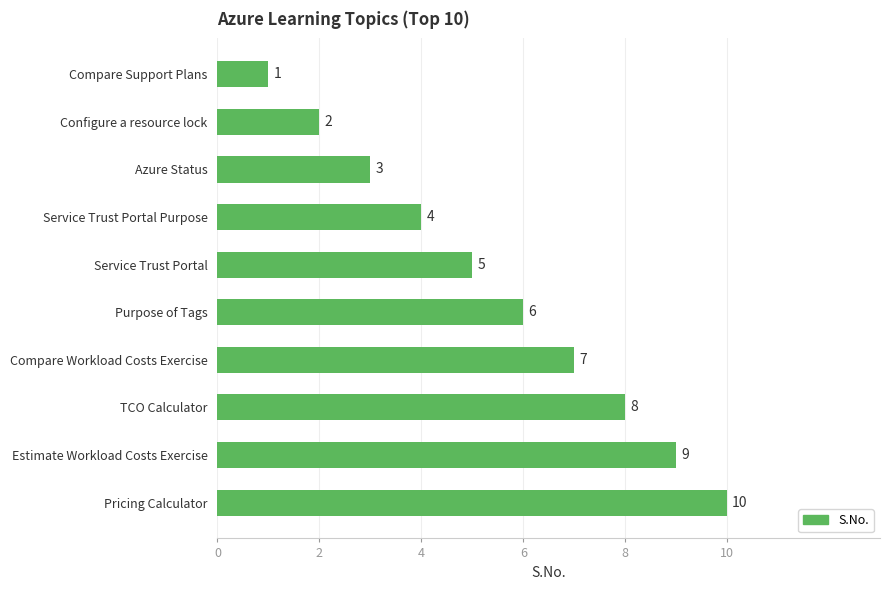

What is the minimum value shown in the chart?

1